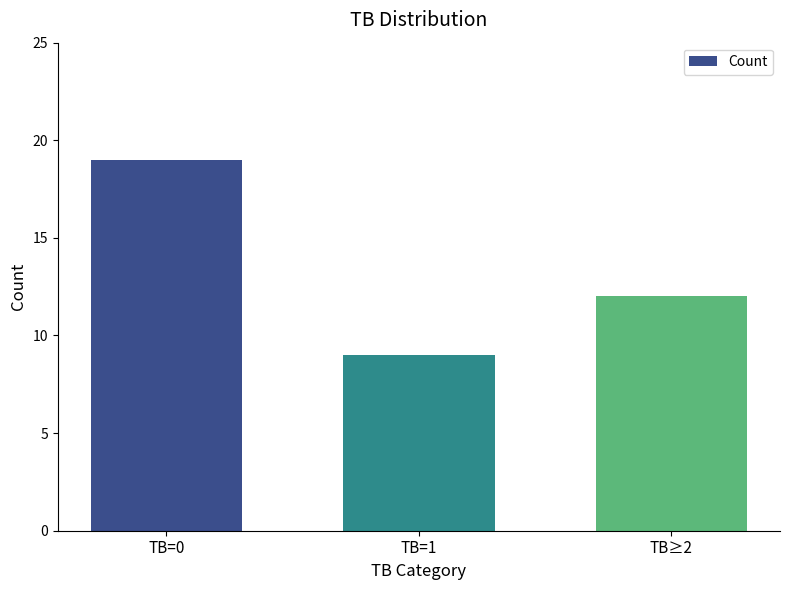

Are the bars horizontal?

No